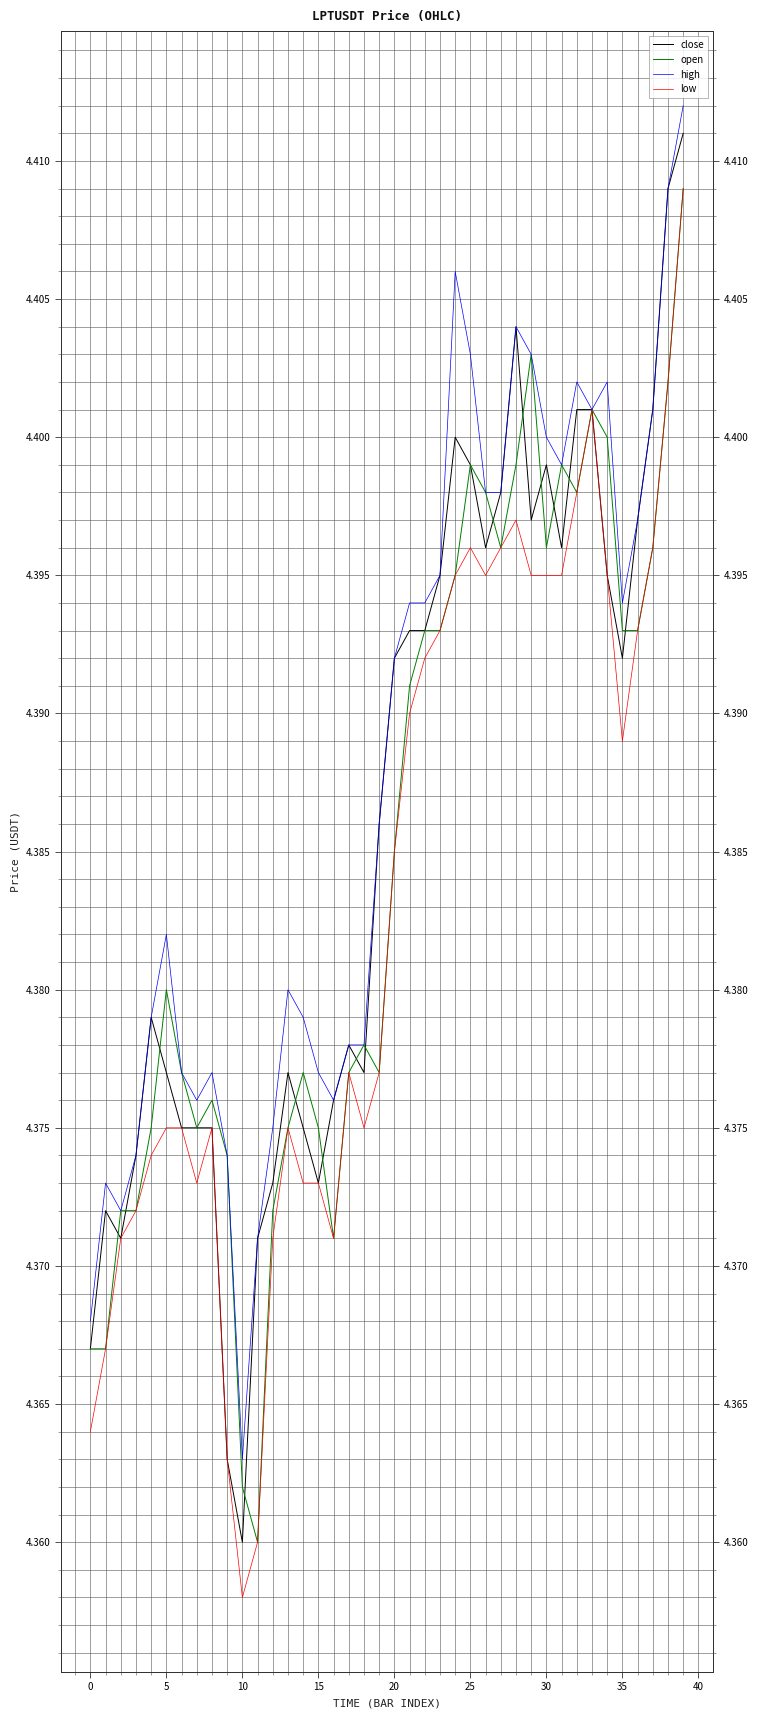

Does the chart display data point markers on the line(s)?

No